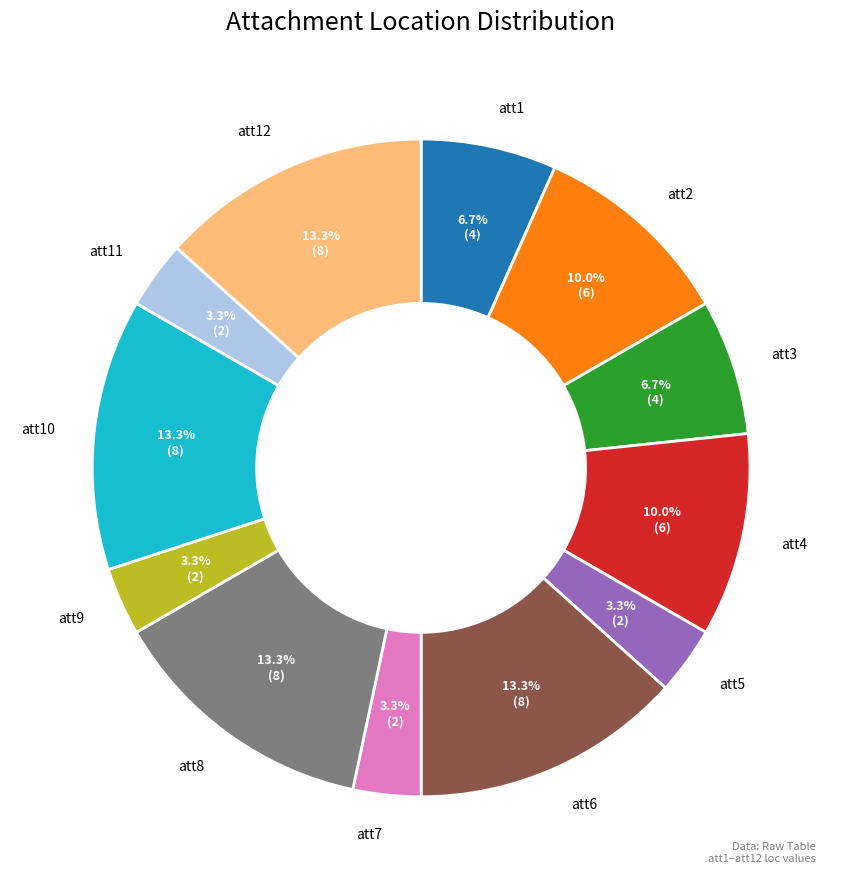

Count the number of slices in the pie.

12